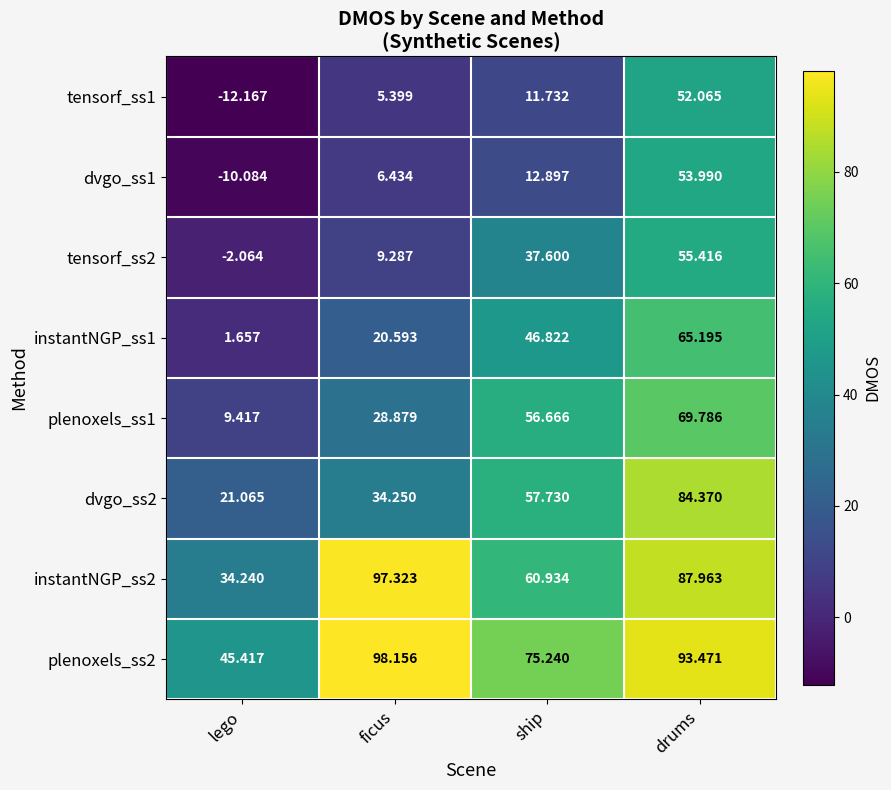

List the series in order of their peak value, highest first.

plenoxels_ss2, instantNGP_ss2, dvgo_ss2, plenoxels_ss1, instantNGP_ss1, tensorf_ss2, dvgo_ss1, tensorf_ss1